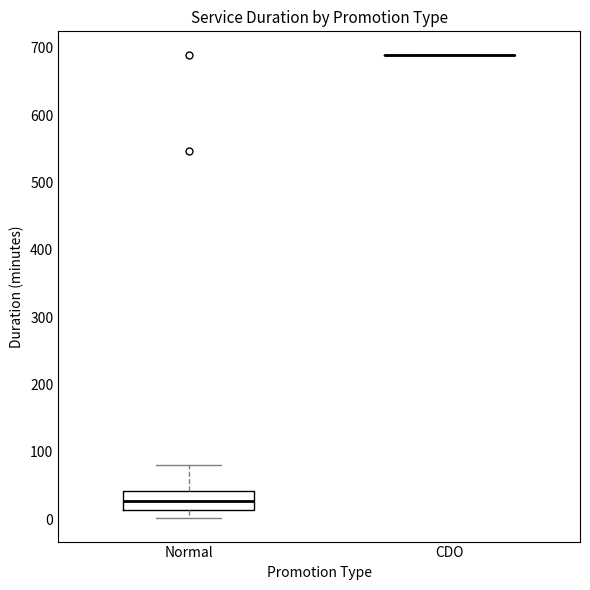

Comparing the boxes themselves (not the whiskers), which one is the tallest?

Normal